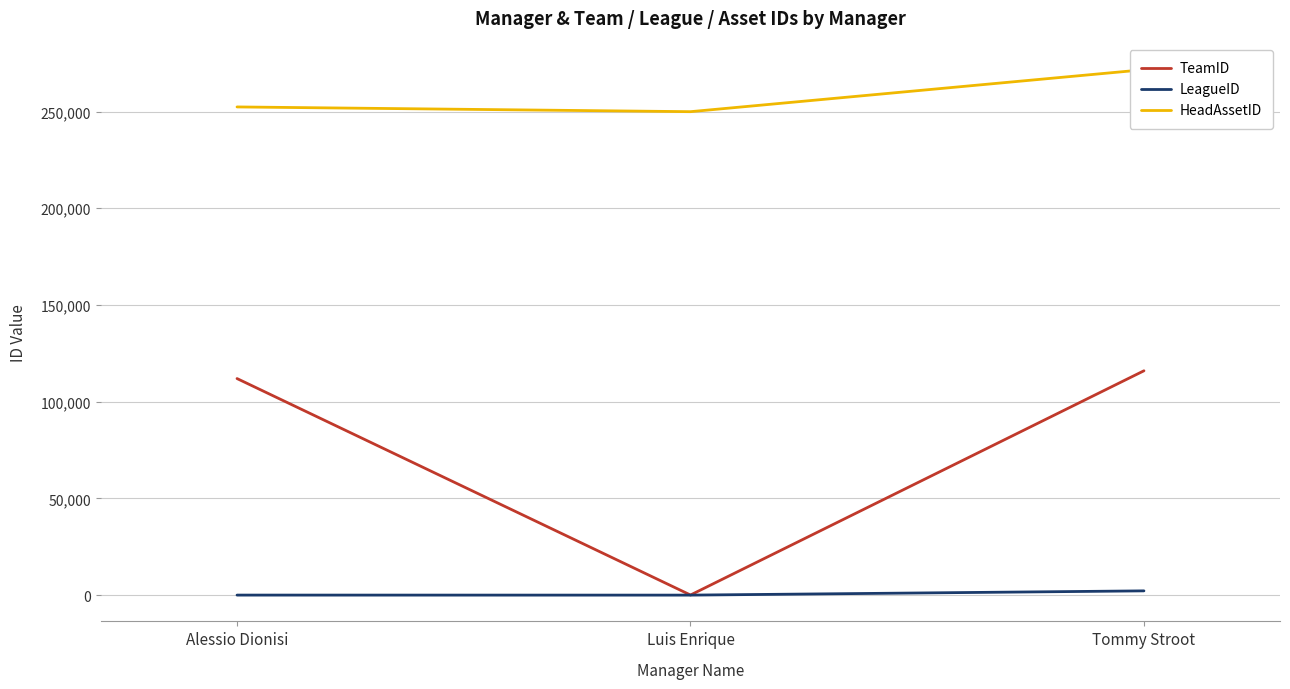

Which series has the largest range (max minus min)?

TeamID